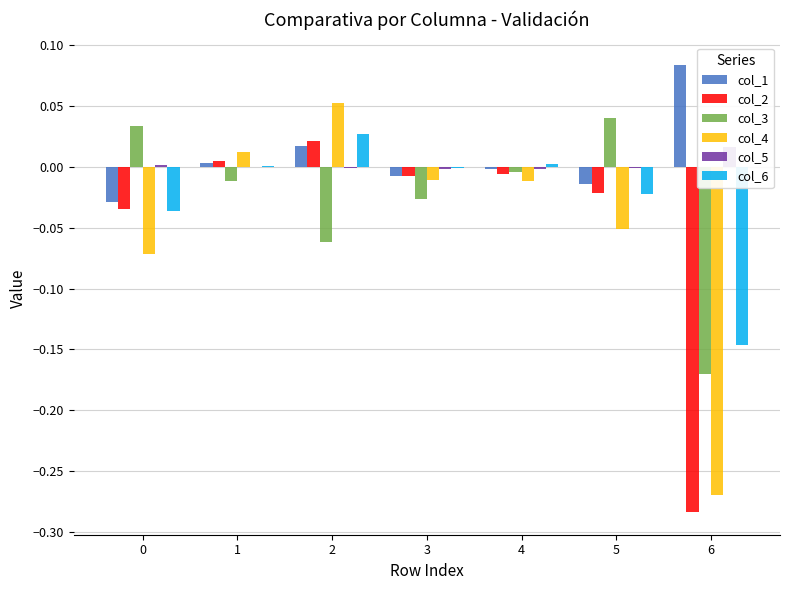

List the series in order of their peak value, highest first.

col_1, col_4, col_3, col_6, col_2, col_5